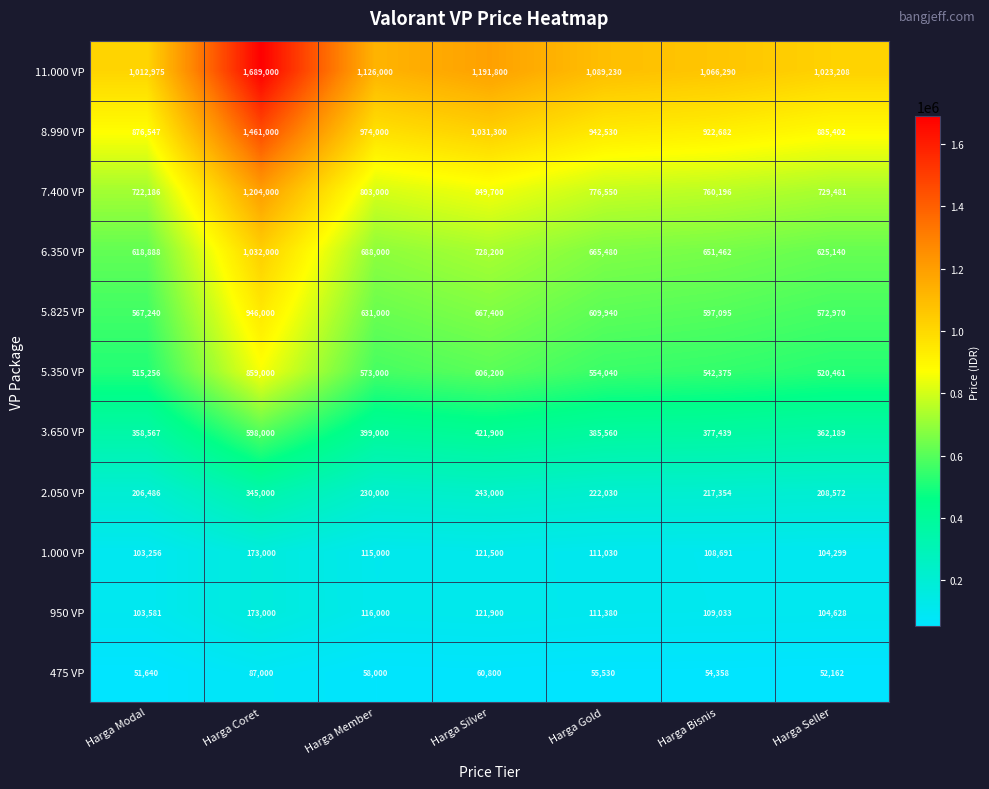

What is the highest value of the 8.990 VP series?

1461000